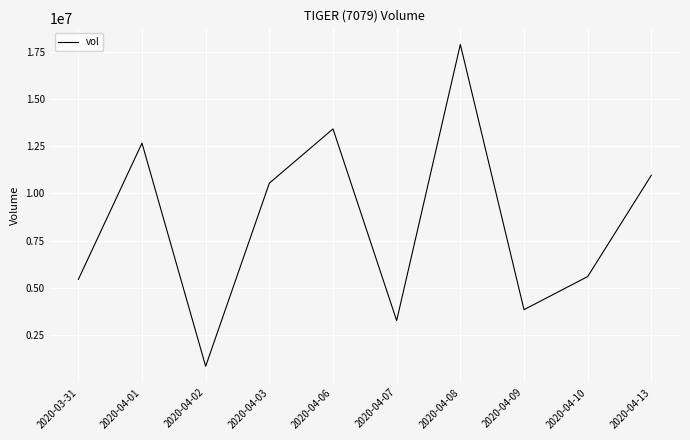

Read the value at 2020-04-09, to the nearest 100.

3849000